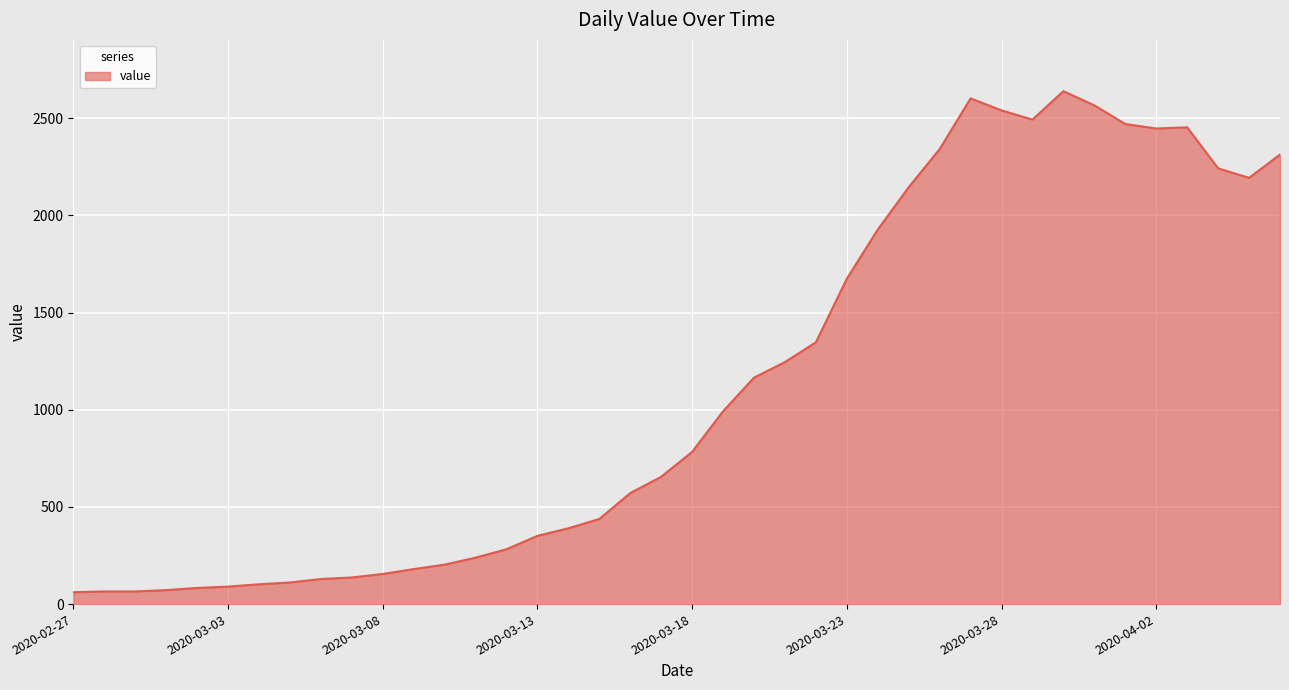

What is the minimum value shown in the chart?

61